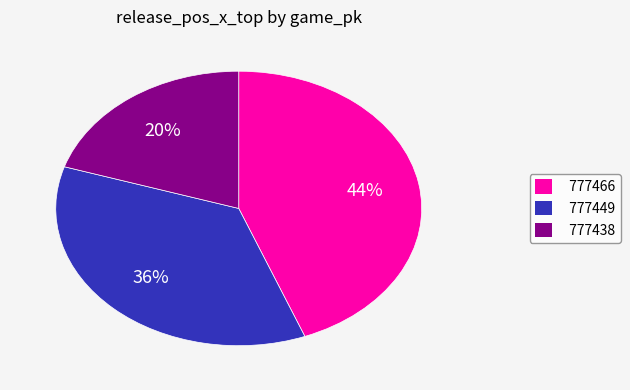

To the nearest percent, what is the difference between the largest and smallest slice percentages?

24%